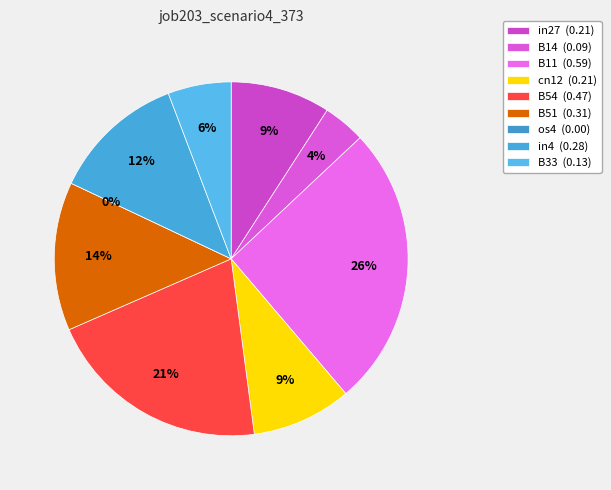

To the nearest percent, what is the difference between the largest and smallest slice percentages?

26%